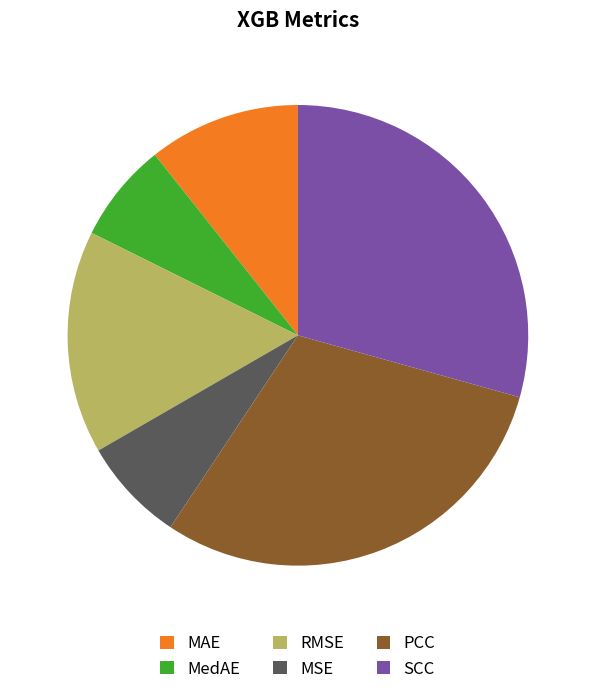

Which slice is the largest?

PCC